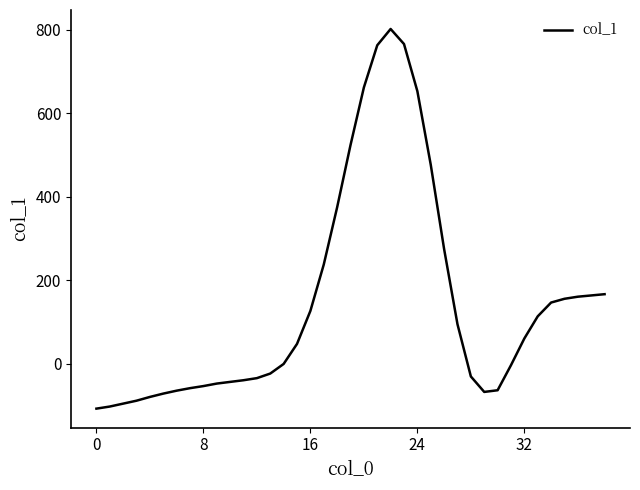

What is the maximum value shown in the chart?

802